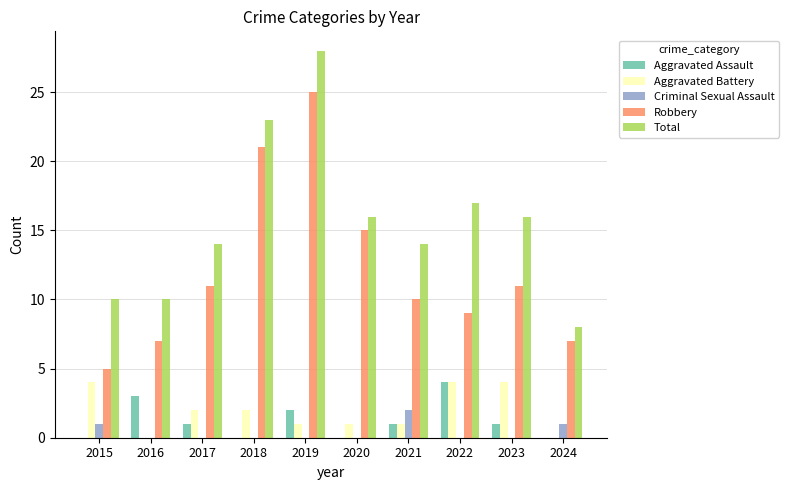

What are all the series names shown in the legend?

Aggravated Assault, Aggravated Battery, Criminal Sexual Assault, Robbery, Total